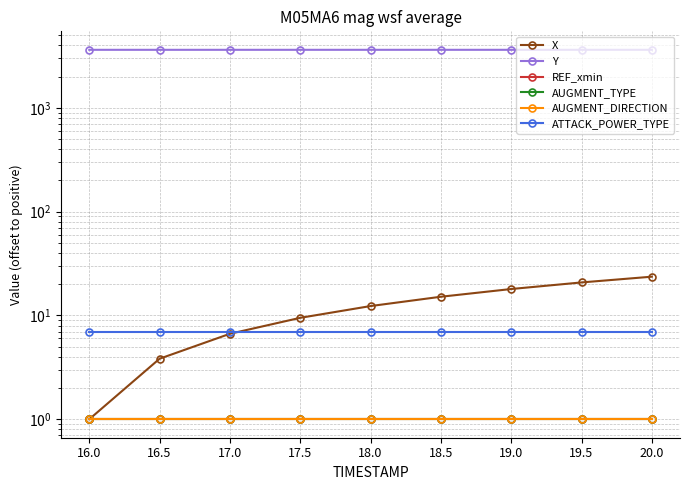

At 17.0, list the series in order from smallest to largest.

REF_xmin, AUGMENT_TYPE, AUGMENT_DIRECTION, X, ATTACK_POWER_TYPE, Y